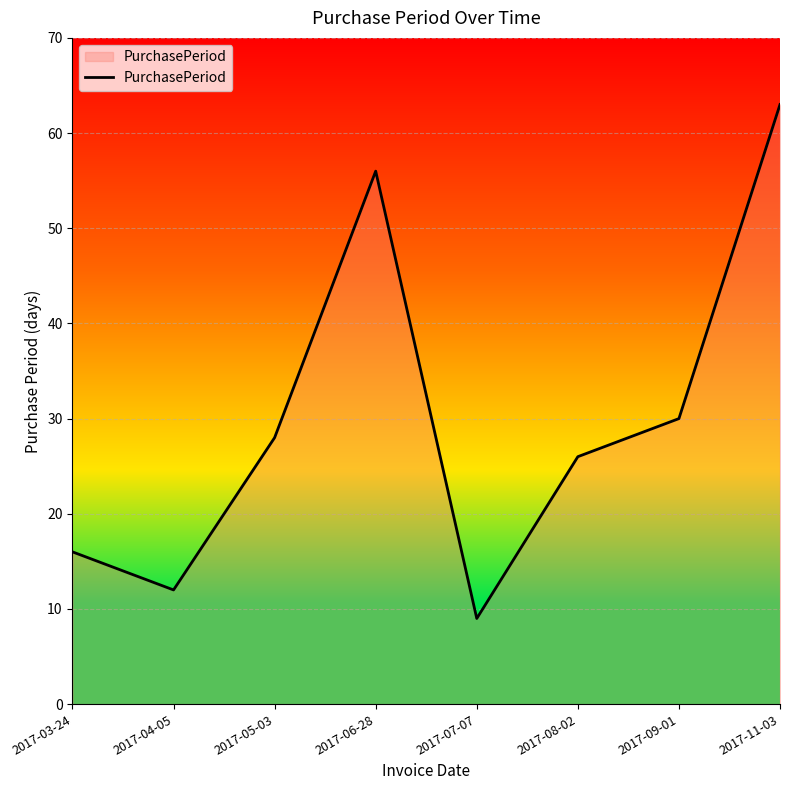

Does the chart display data point markers on the line(s)?

No